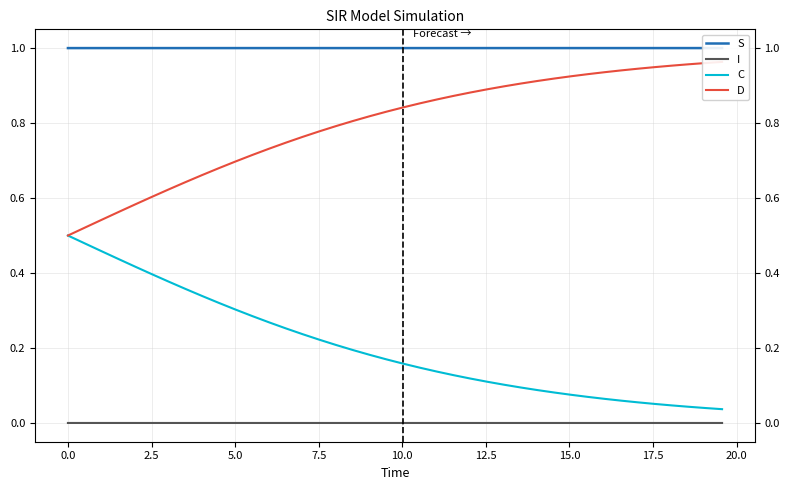

What value does the S series have at 17.5?

1.0